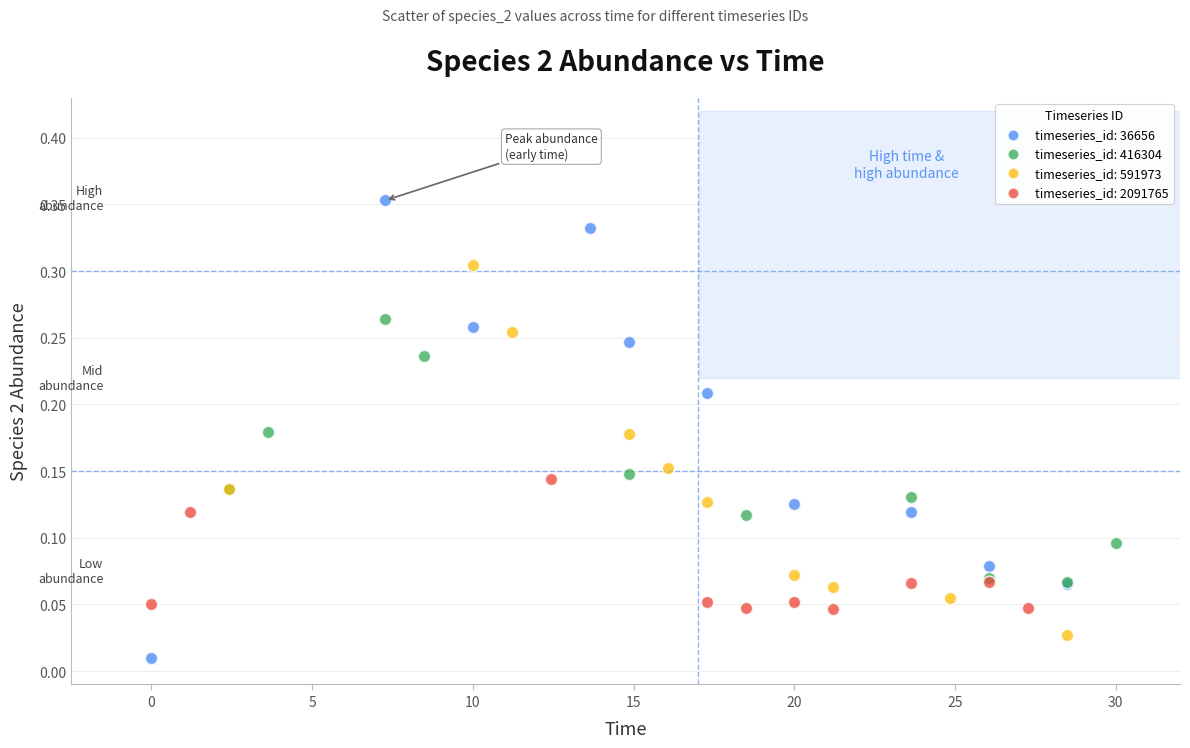

What are all the series names shown in the legend?

timeseries_id: 36656, timeseries_id: 416304, timeseries_id: 591973, timeseries_id: 2091765